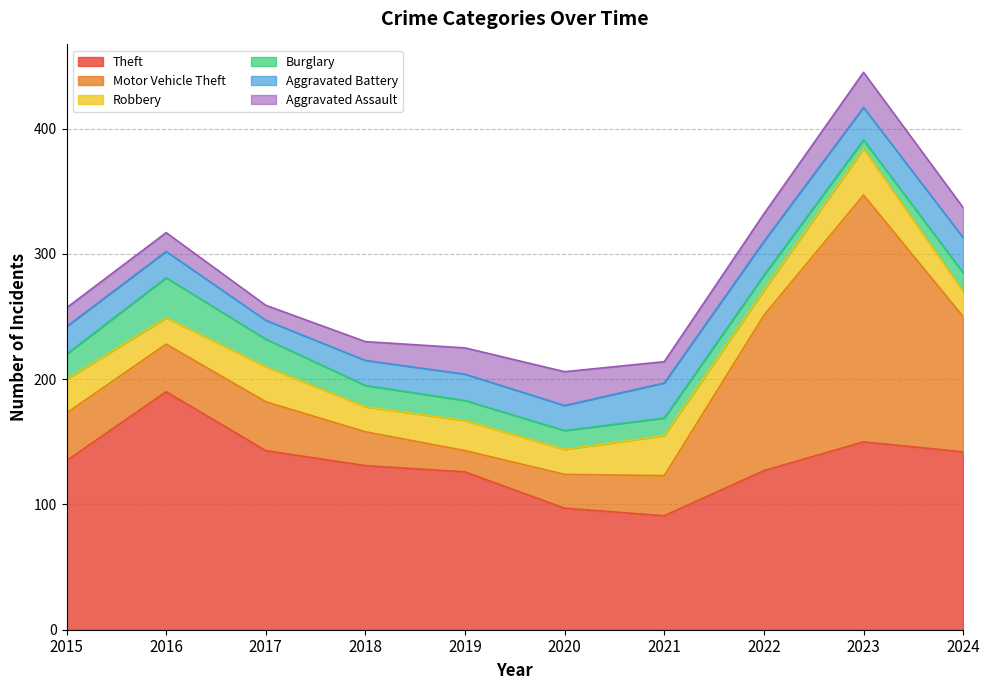

Which category has the lowest value in the Burglary series?

2023